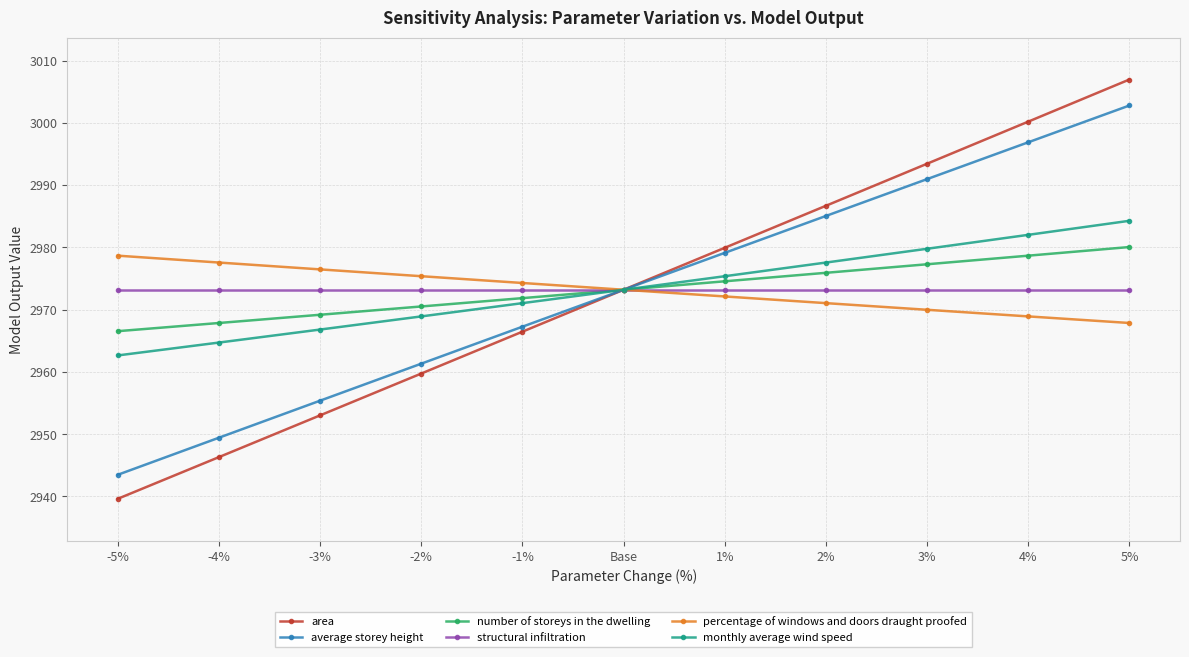

What is the maximum value shown in the chart?

3007.0